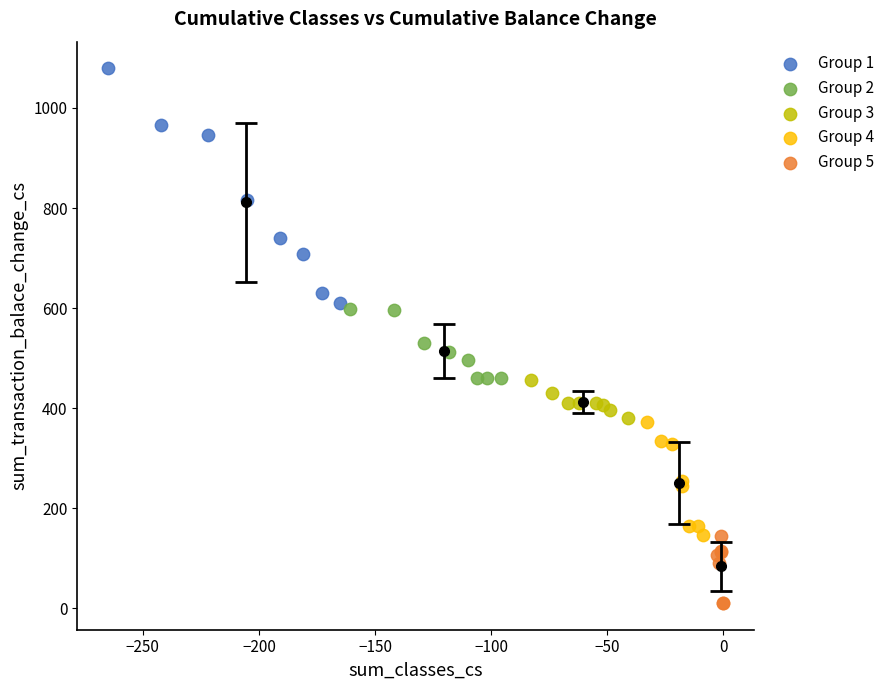

Which series contains the lowest Y value?

Group 5